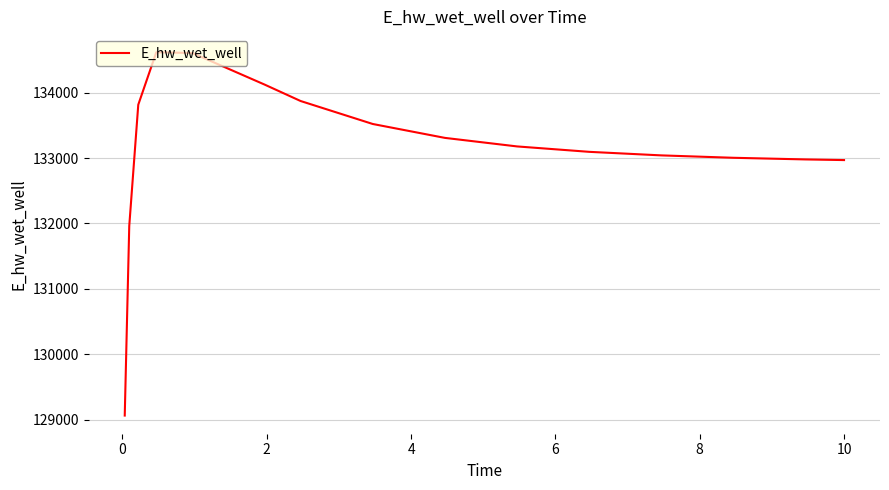

What is the difference between the maximum and minimum values?

5550.1